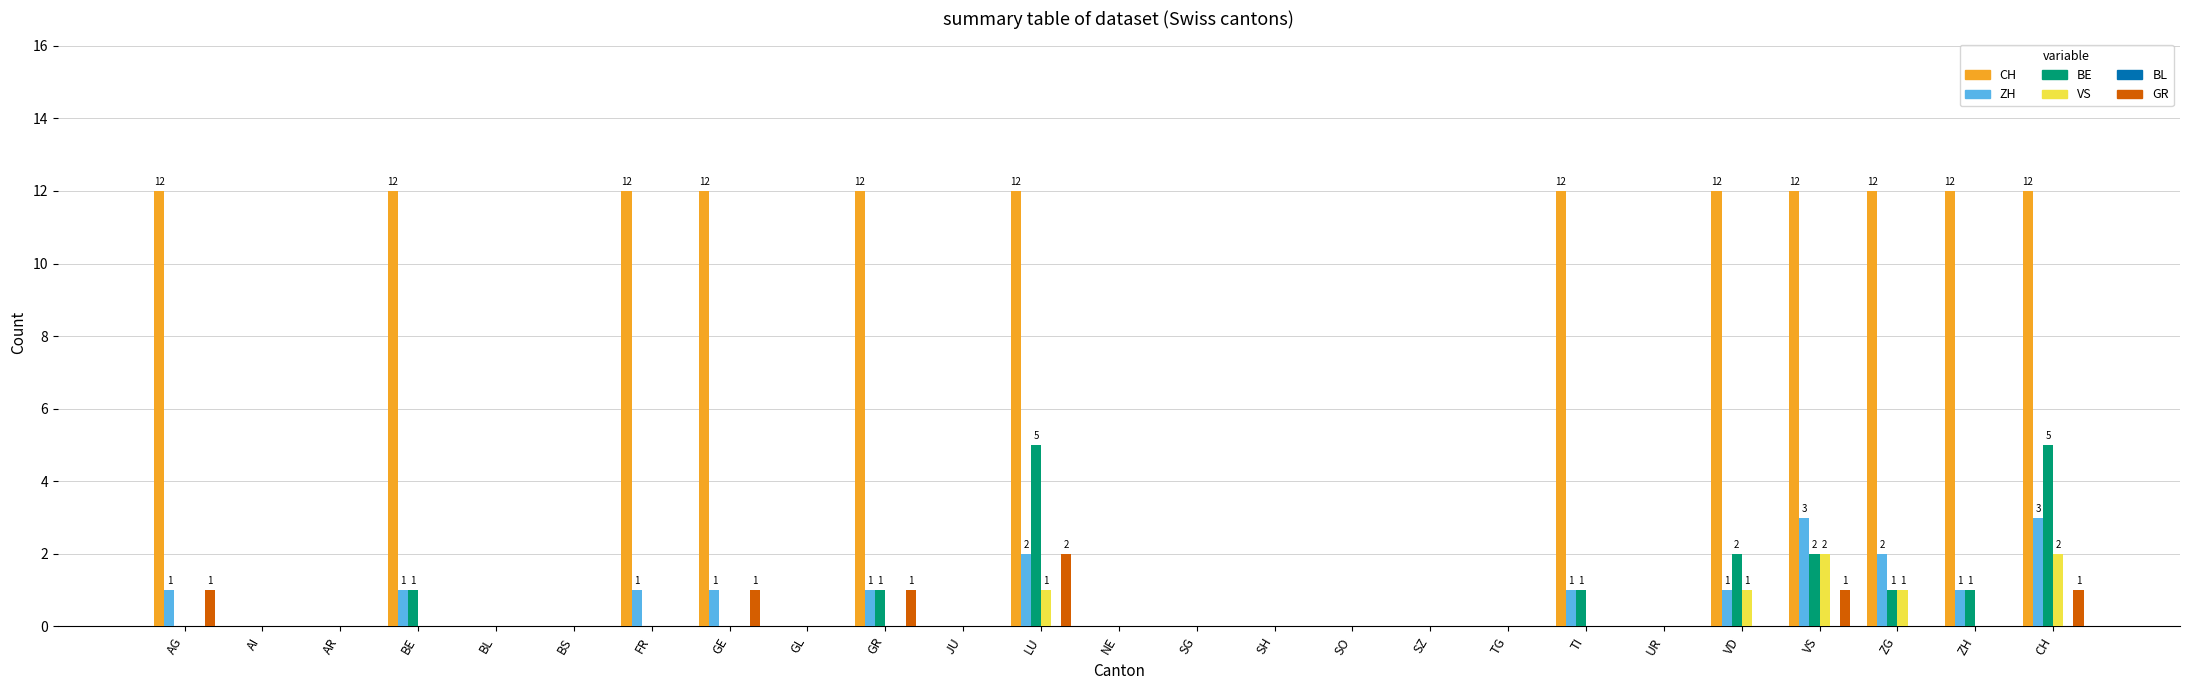

Is the value of ZH at TI greater than the value of BE at SO?

Yes